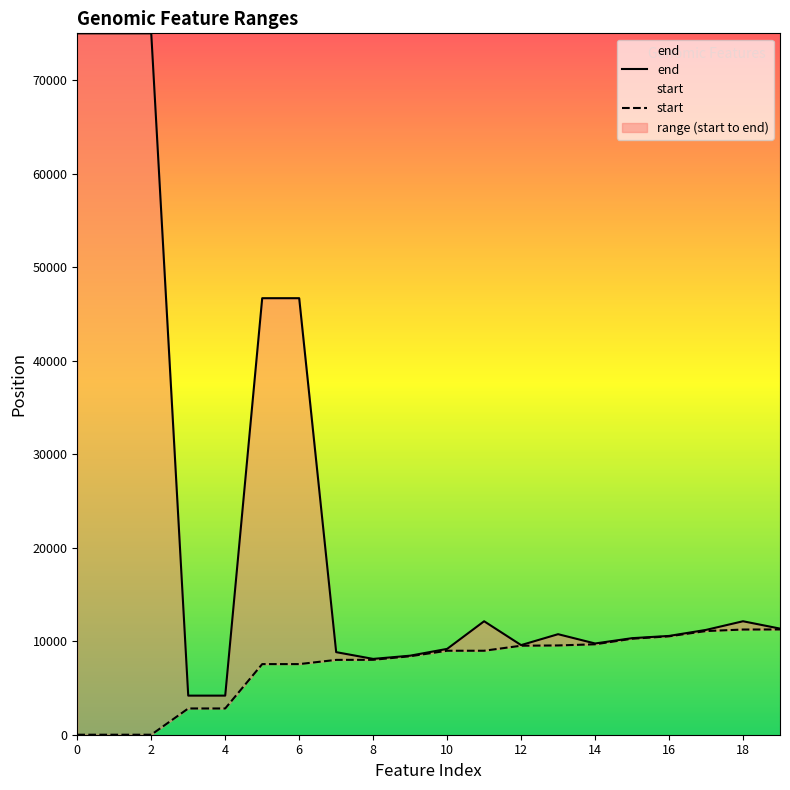

What is the sum of all end values?

459083